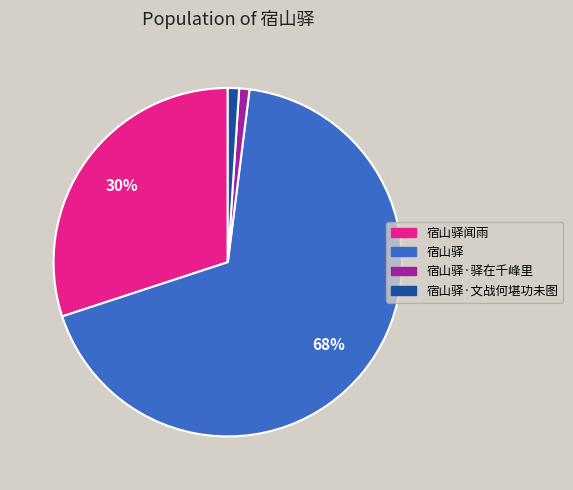

Is there a majority slice in this chart?

Yes